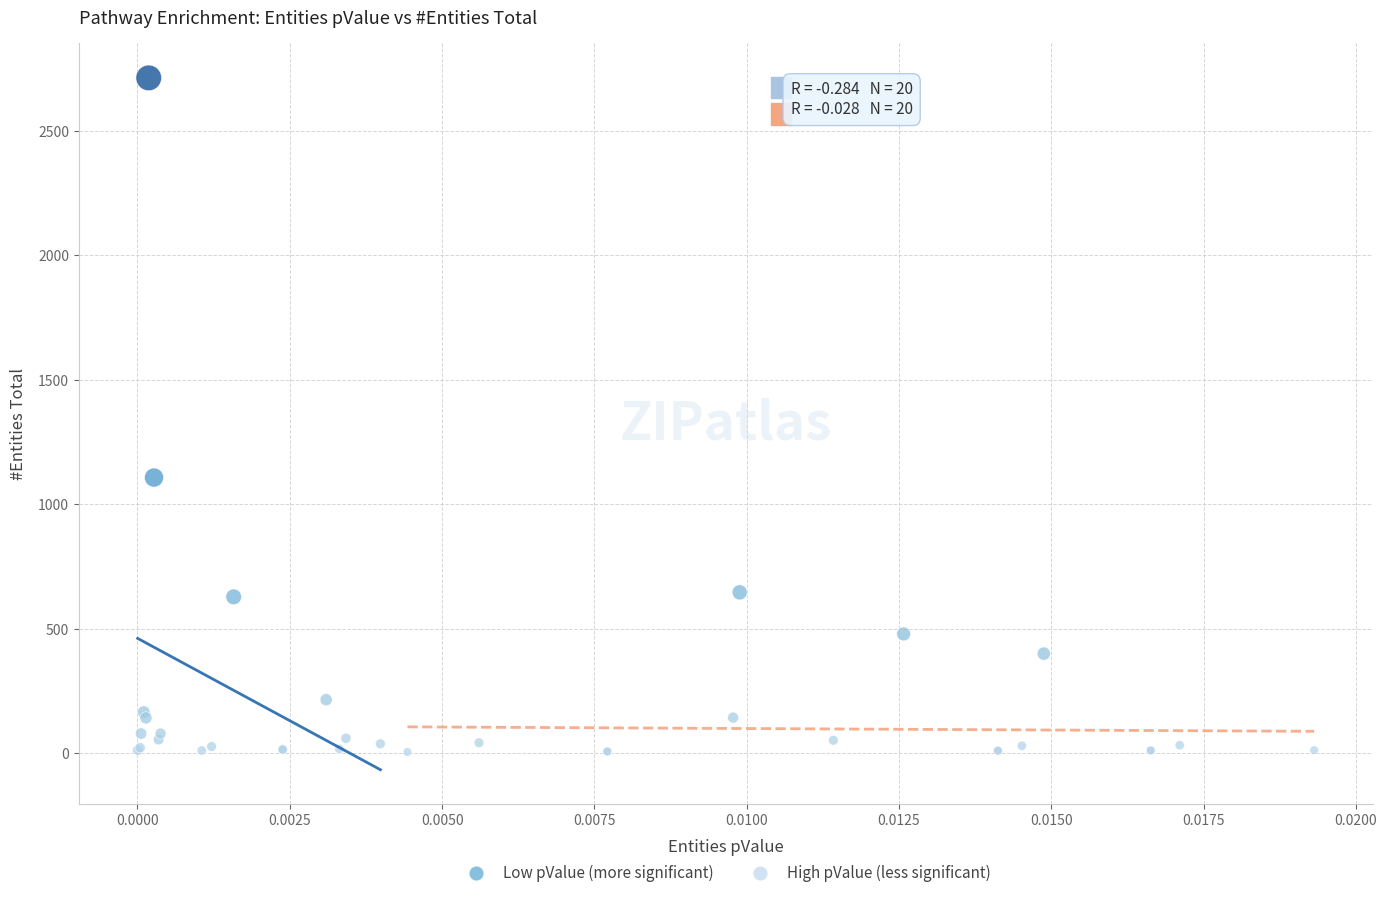

Which series reaches the maximum Y coordinate?

Low pValue (more significant)